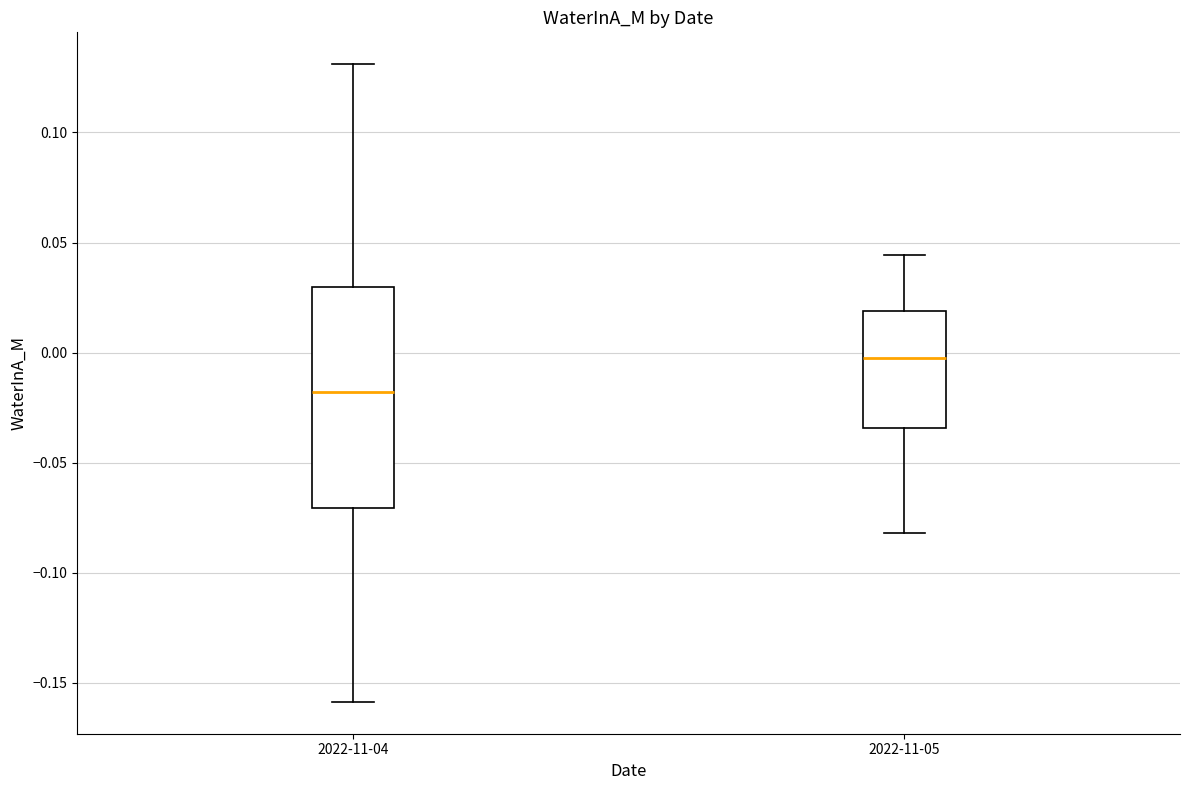

Reading left to right, read every box against the y-axis: the position of its median line, the range the box covers, and the ends of its whiskers. The values are not printed on the chart, so give them approximately, as read against the axis.

2022-11-04: median -0.020, box -0.070 to 0.030, whiskers -0.160 to 0.130
2022-11-05: median -0.005, box -0.035 to 0.020, whiskers -0.080 to 0.045